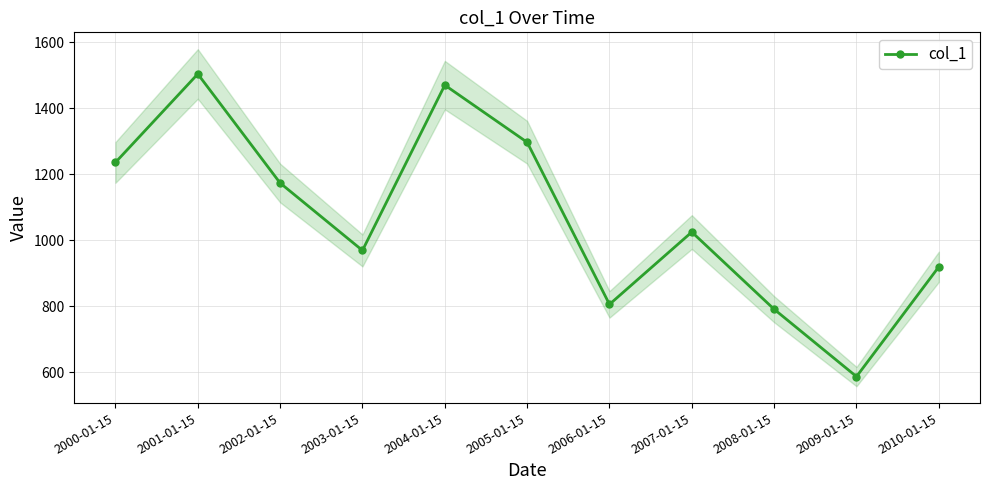

List the labels in order of value, largest first.

2001-01-15, 2004-01-15, 2005-01-15, 2000-01-15, 2002-01-15, 2007-01-15, 2003-01-15, 2010-01-15, 2006-01-15, 2008-01-15, 2009-01-15